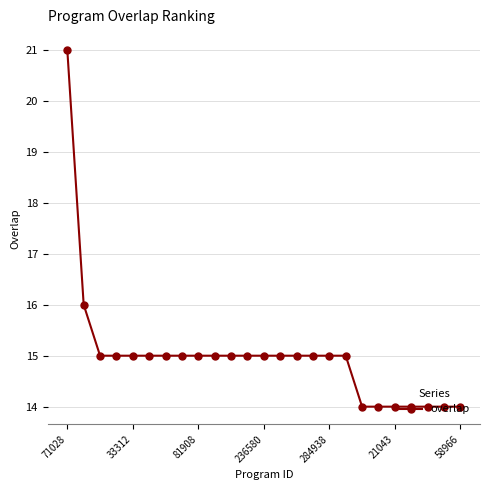

What is the value of the 20th point from the left?

14